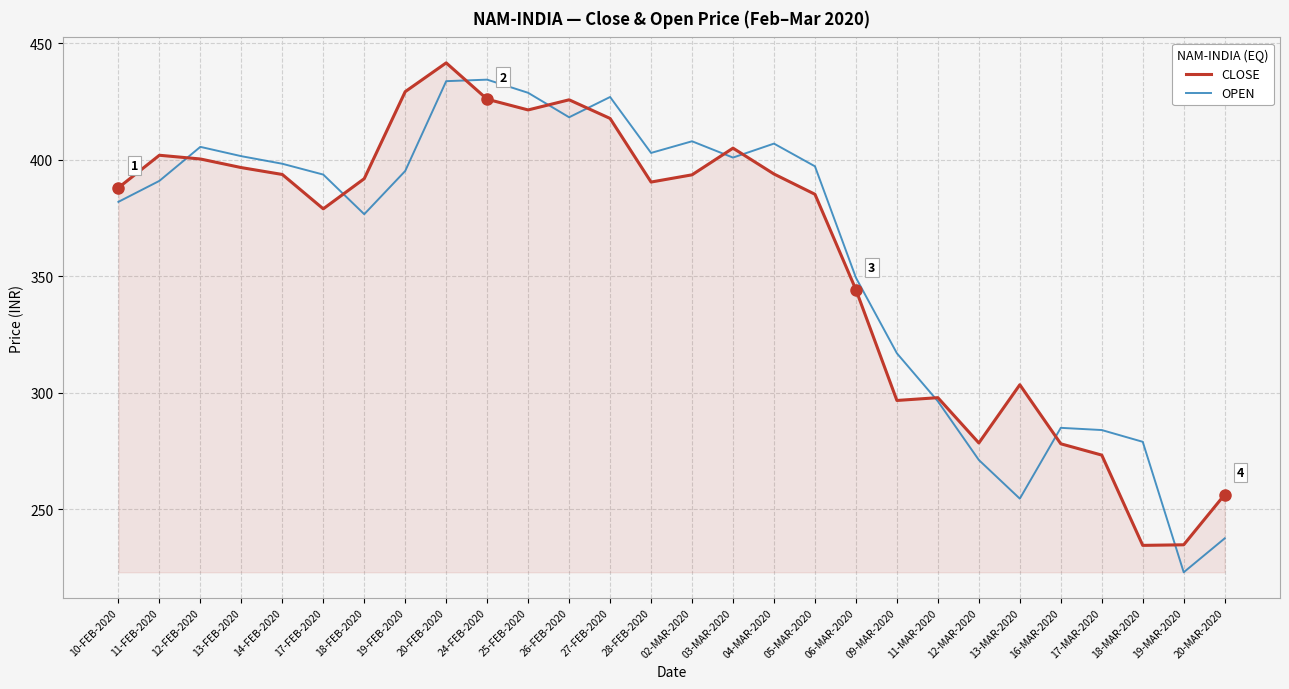

What is the lowest value of the CLOSE series?

234.6